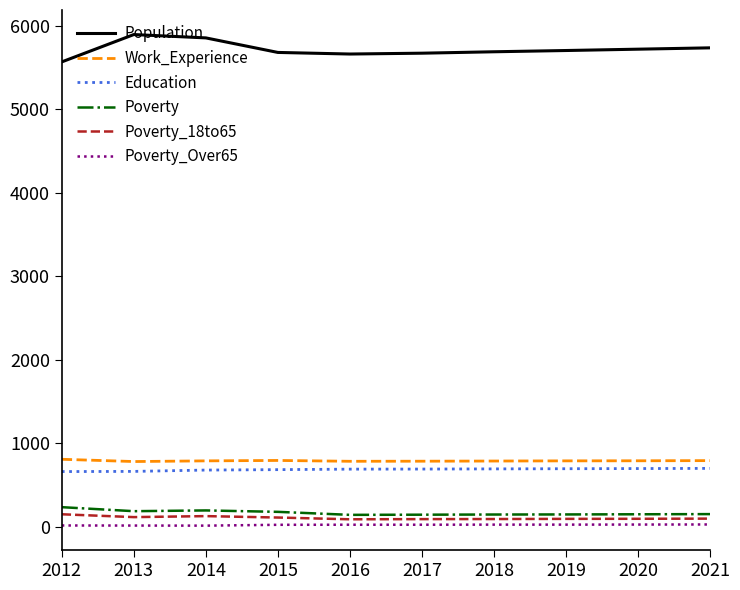

What is the sum of the Poverty_Over65 values at 2020 and 2018?

59